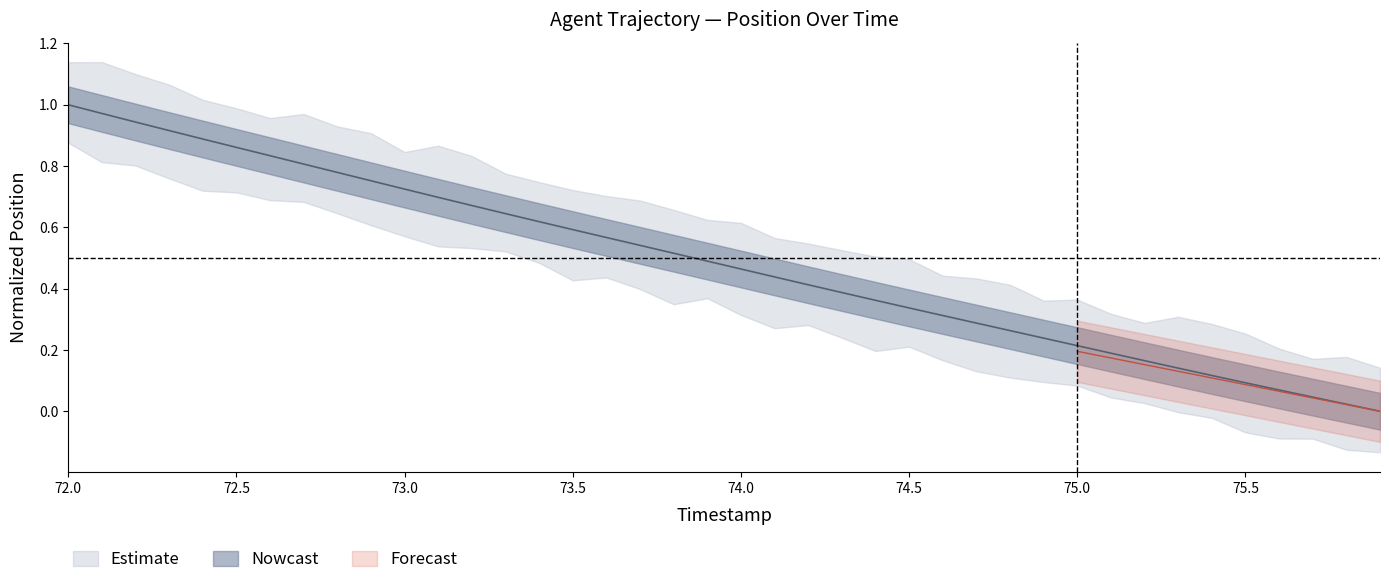

Which has a higher value, 74.5 or 74.0?

74.0